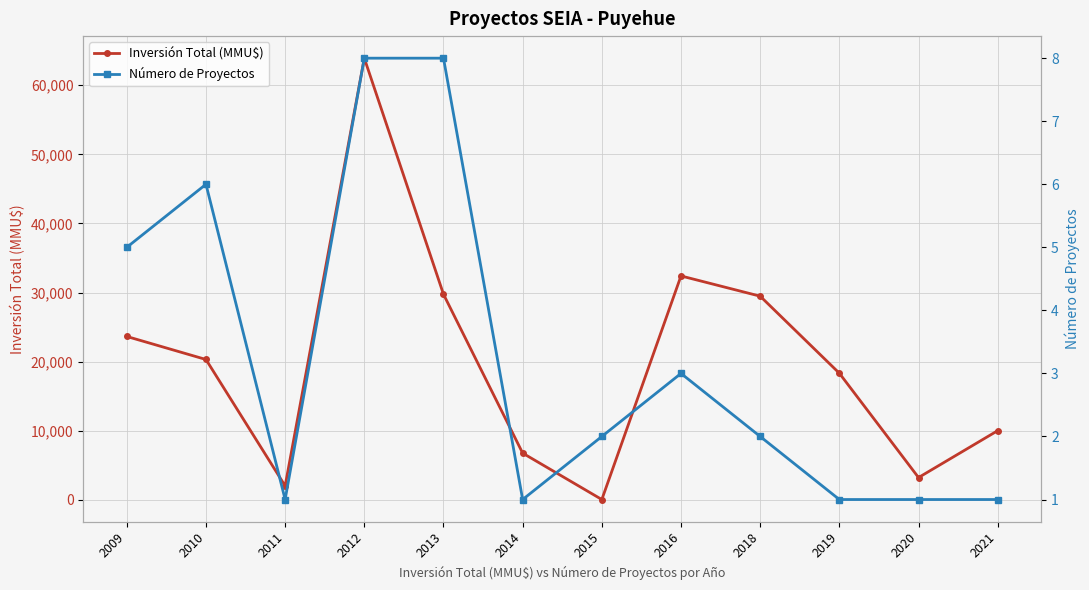

True or false: Número de Proyectos has a value of 5 at 2009.

True